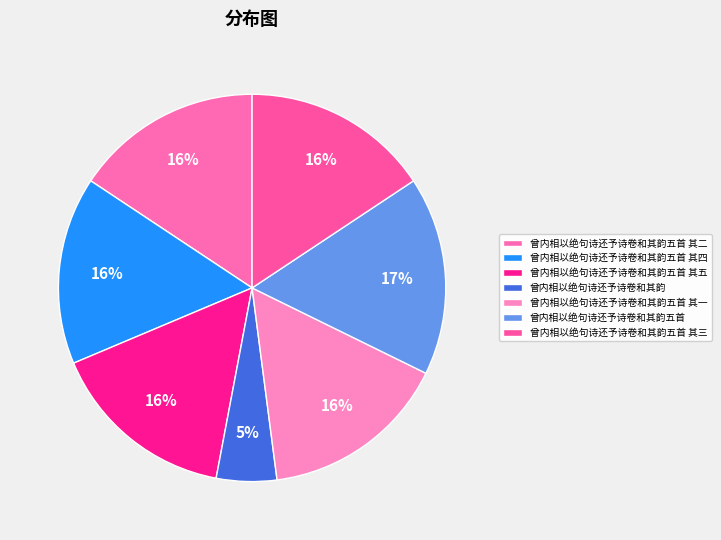

How many segments does this pie chart have?

7